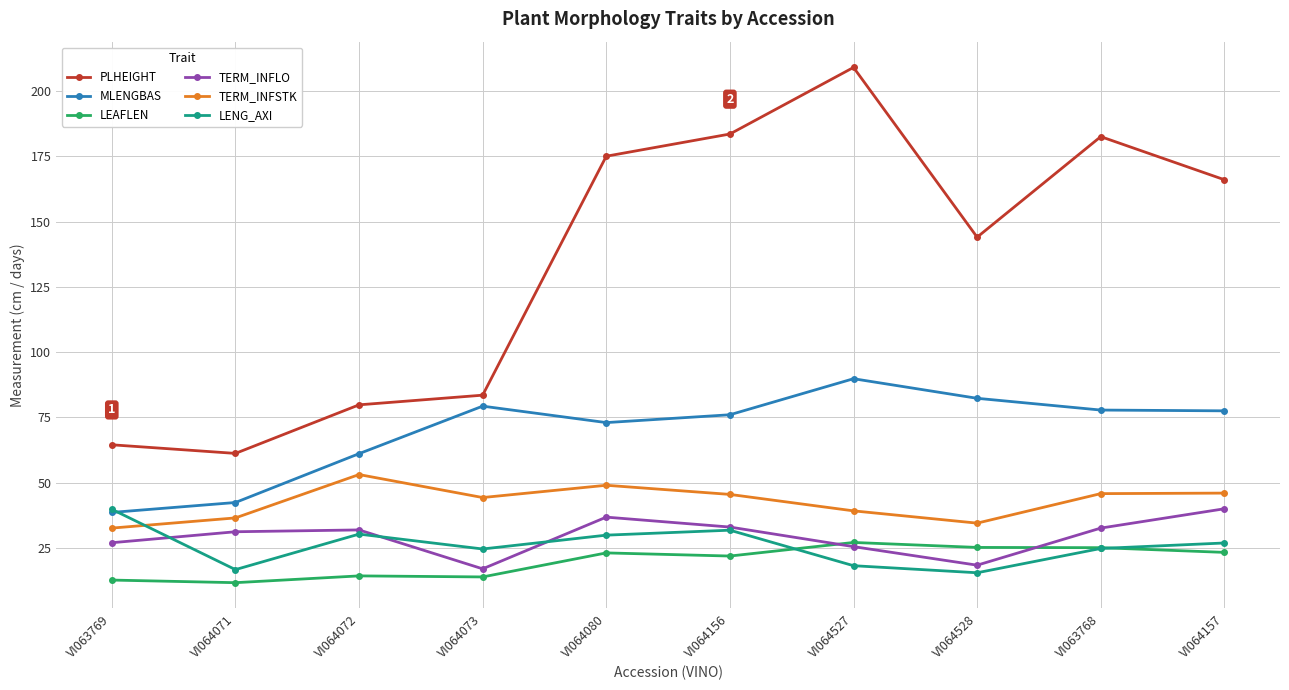

Is this an area chart (filled region under the line)?

No